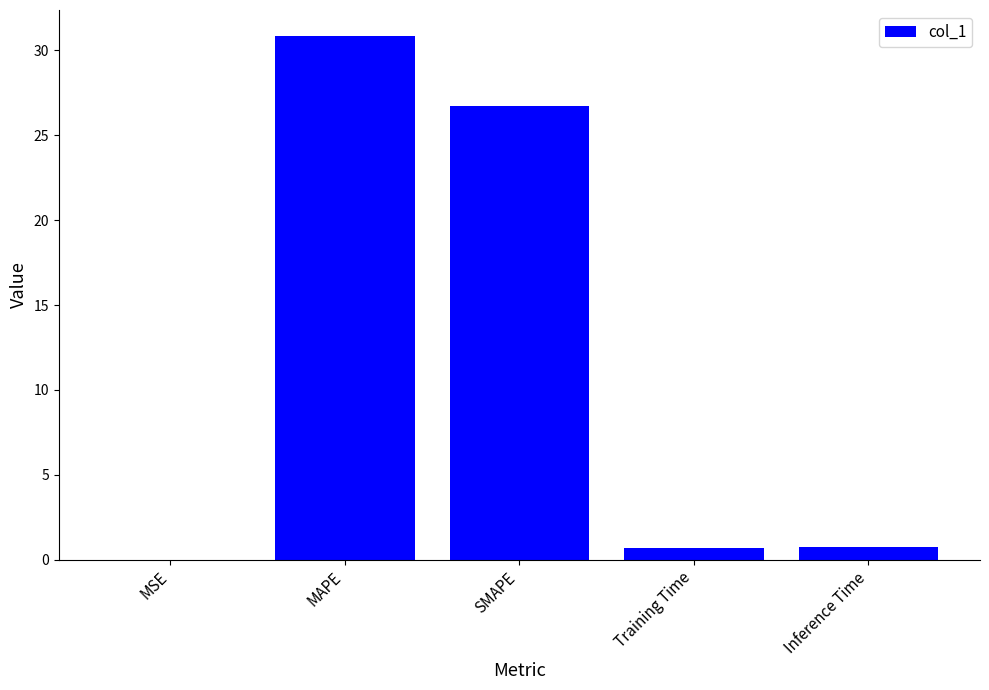

The chart shows a value of 0.7 at Training Time. True or false?

True